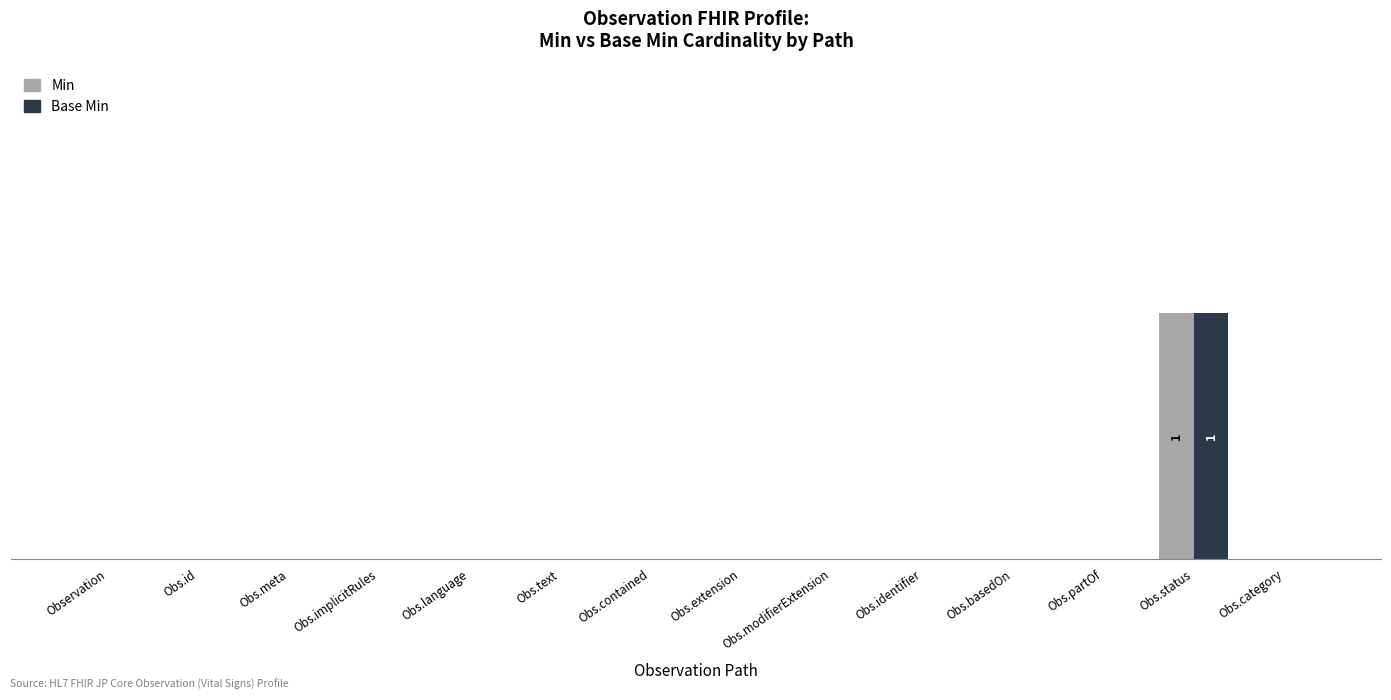

Rank the categories by Min value from highest to lowest.

Obs.status, Observation, Obs.id, Obs.meta, Obs.implicitRules, Obs.language, Obs.text, Obs.contained, Obs.extension, Obs.modifierExtension, Obs.identifier, Obs.basedOn, Obs.partOf, Obs.category